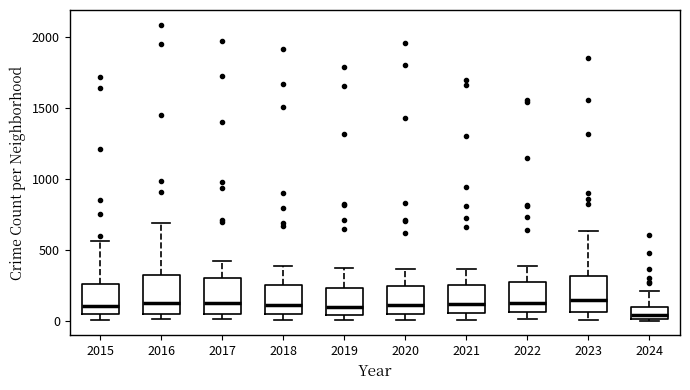

Reading left to right, read every box against the y-axis: the position of its median line, the range the box covers, and the ends of its whiskers. The values are not printed on the chart, so give them approximately, as read against the axis.

2015: median 100, box 50 to 250, whiskers 0 to 550
2016: median 150, box 50 to 300, whiskers 0 to 700
2017: median 100, box 50 to 300, whiskers 0 to 400
2018: median 100, box 50 to 250, whiskers 0 to 400
2019: median 100, box 50 to 250, whiskers 0 to 400
2020: median 100, box 50 to 250, whiskers 0 to 350
2021: median 100, box 50 to 250, whiskers 0 to 350
2022: median 100, box 50 to 250, whiskers 0 to 400
2023: median 150, box 50 to 300, whiskers 0 to 650
2024: median 50, box 0 to 100, whiskers 0 to 200